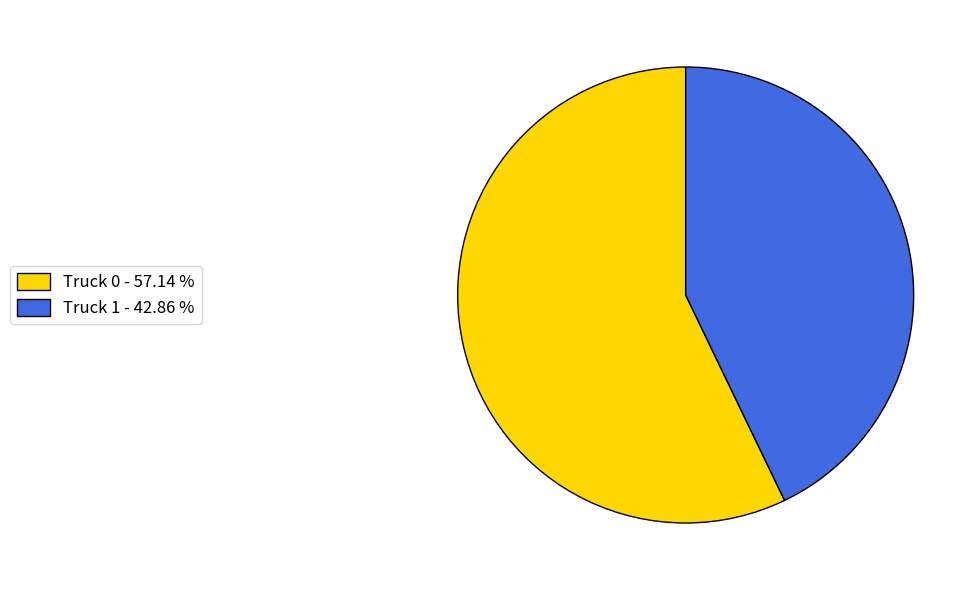

True or false: Truck 1 accounts for 35% of the total.

False